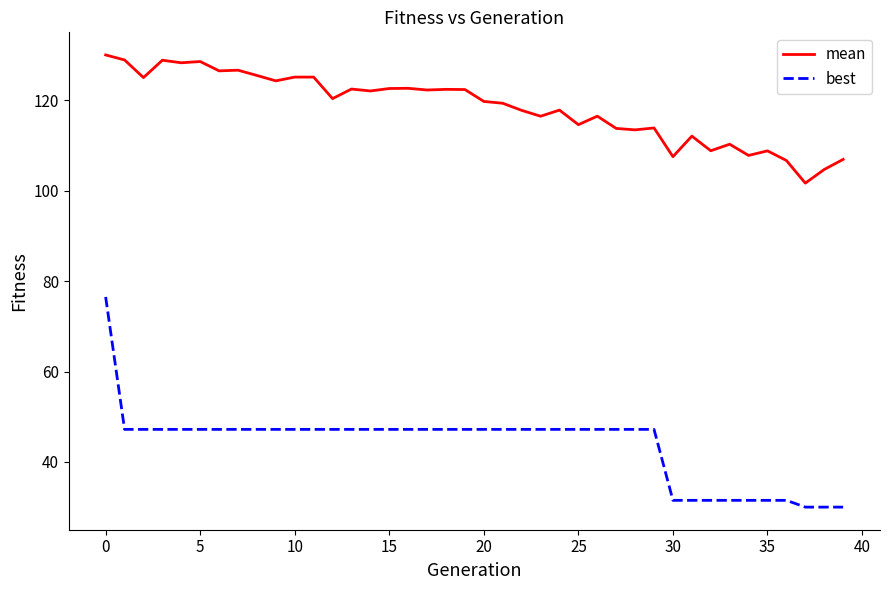

True or false: mean has more than 1 points higher than both neighbors.

True